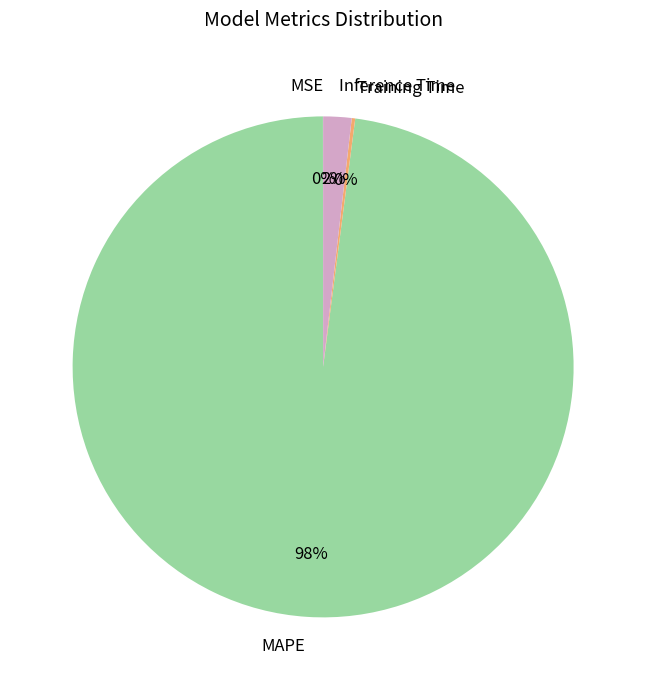

Which category has the biggest portion of the pie?

MAPE